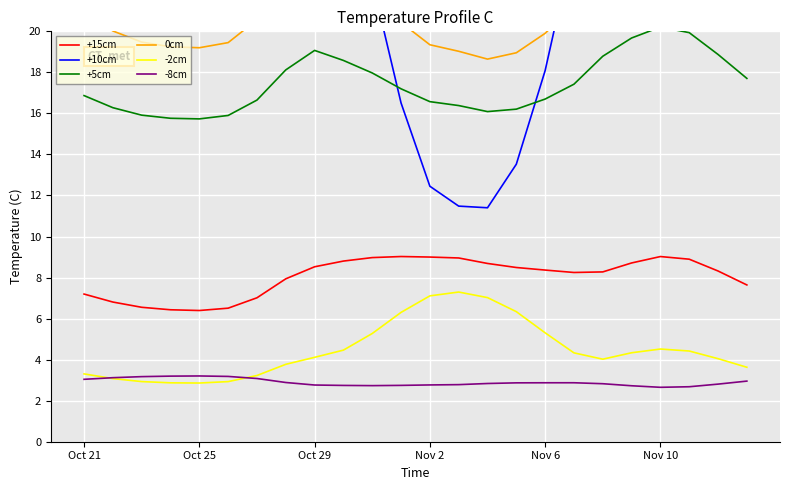

Rank the series by their maximum value, from lowest to highest.

-8cm, -2cm, +15cm, +5cm, 0cm, +10cm